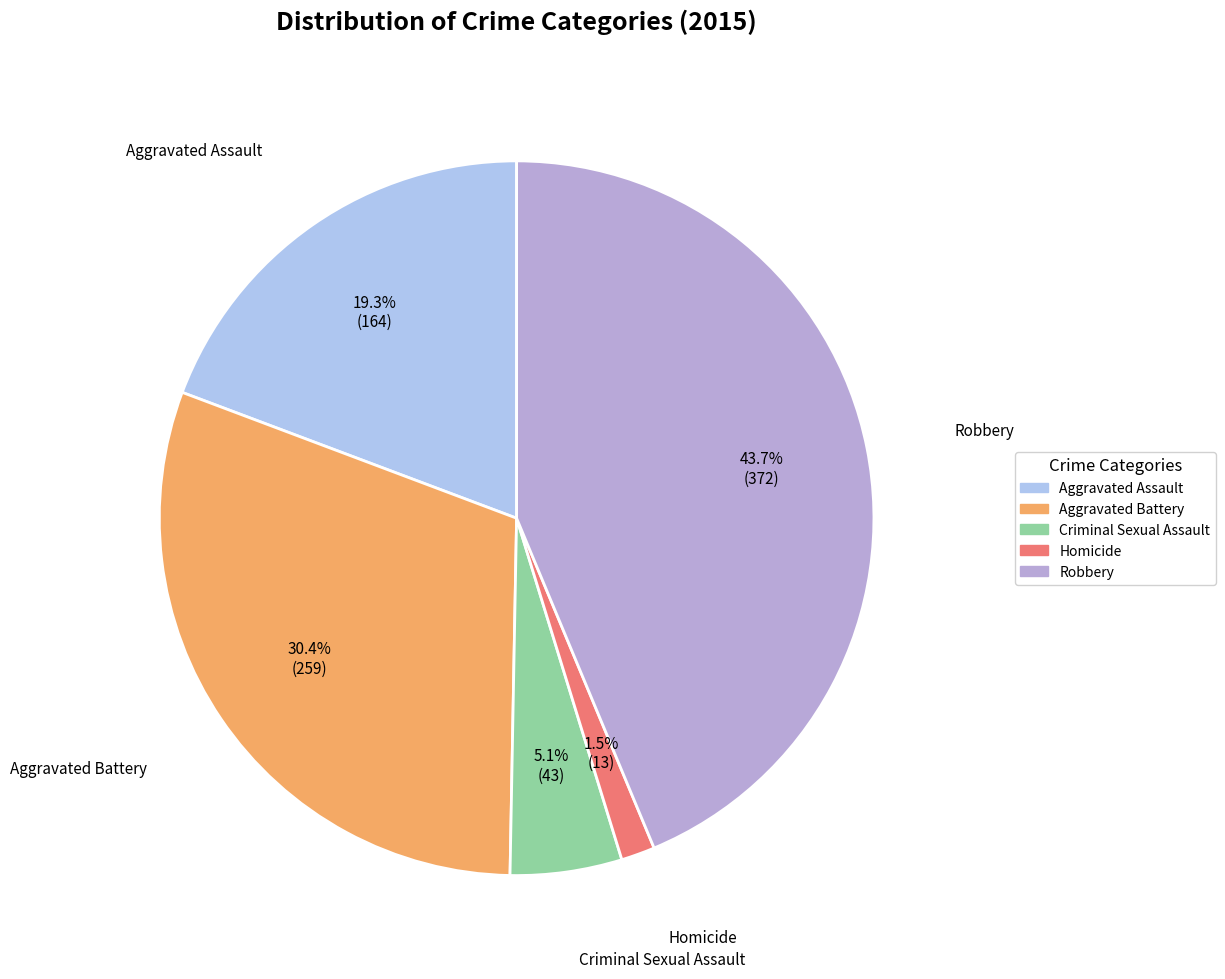

Rank the categories by value from highest to lowest.

Robbery, Aggravated Battery, Aggravated Assault, Criminal Sexual Assault, Homicide